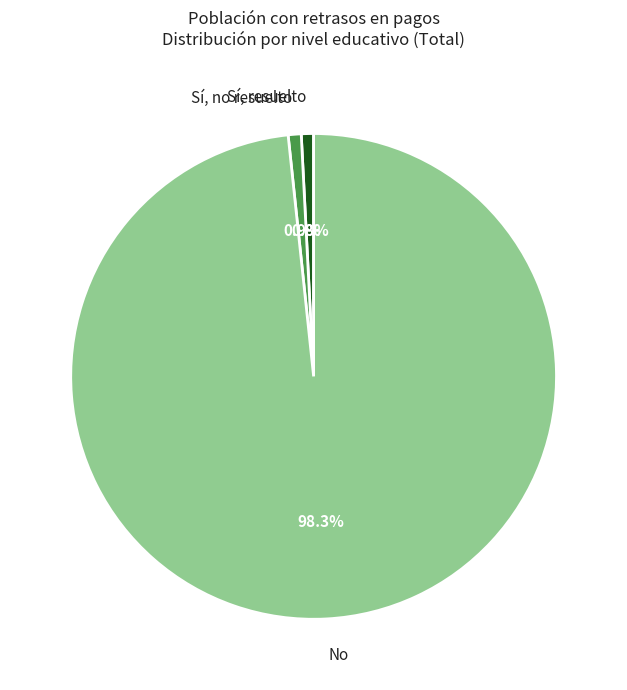

How many segments does this pie chart have?

3